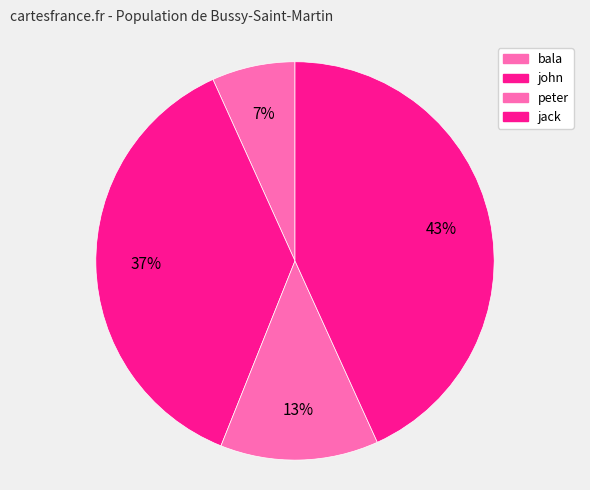

Does peter account for over 50% of the chart?

No